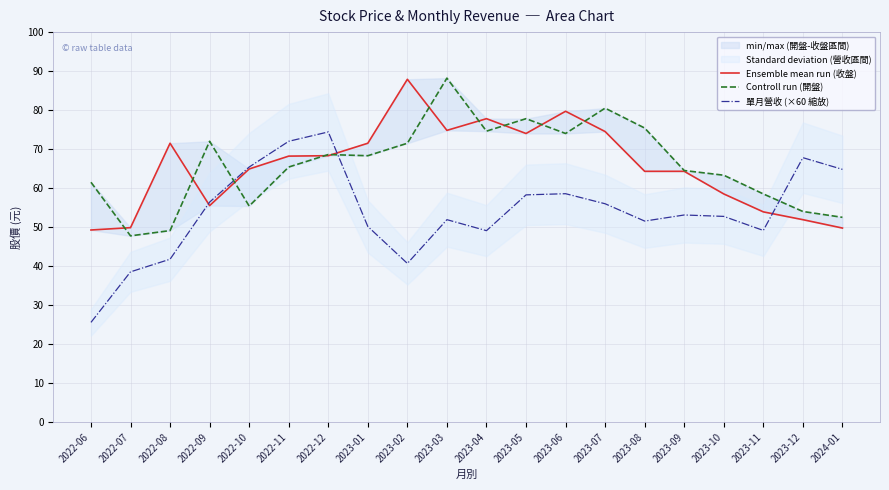

What is the difference between the highest and lowest values at 2023-03?

36.3